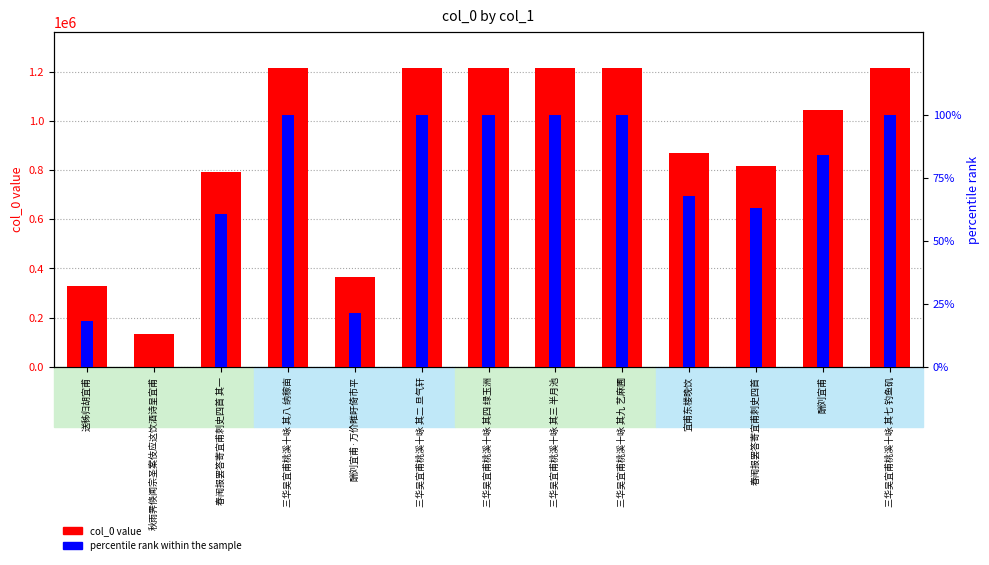

The value of col_0 value at 三华吴宜甫桃溪十咏 其九 艺麻圃 is 1215614.0. True or false?

True